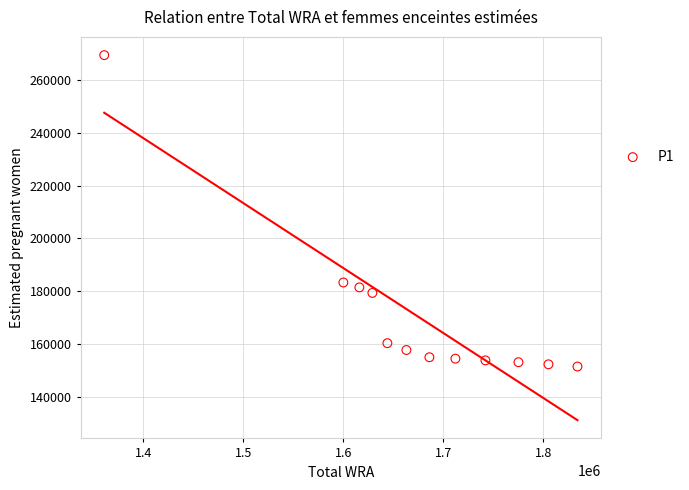

What is the average Y value?

170956.6